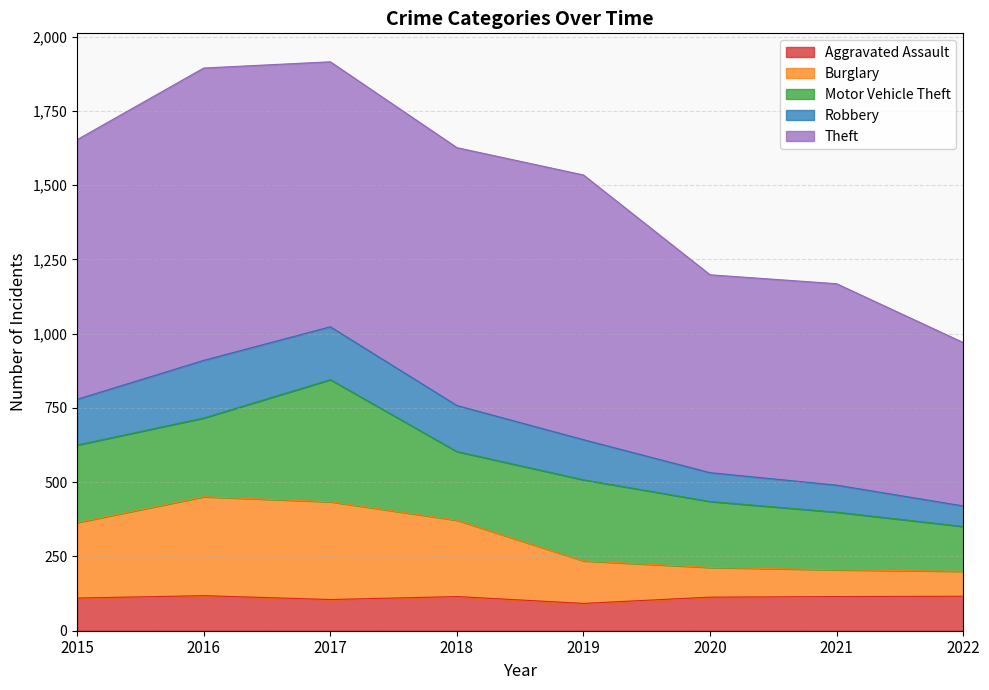

The value of Aggravated Assault at 2022 is 199. True or false?

False